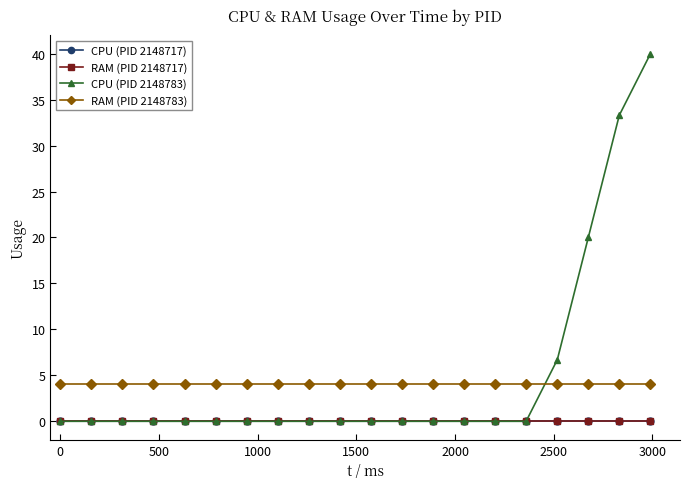

Does the chart have visible grid lines?

No